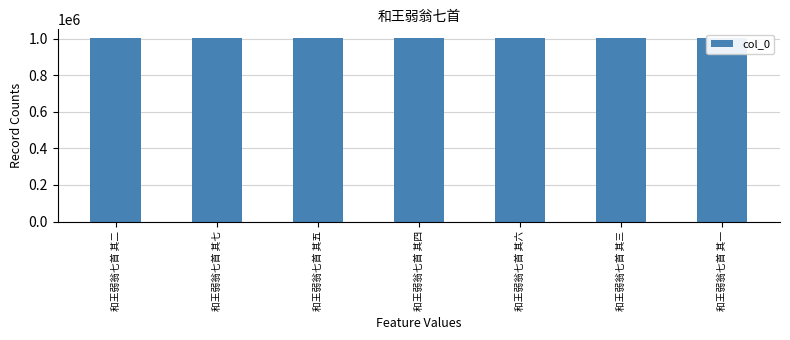

Rank the categories by value from lowest to highest.

和王弱翁七首 其七, 和王弱翁七首 其六, 和王弱翁七首 其五, 和王弱翁七首 其四, 和王弱翁七首 其三, 和王弱翁七首 其二, 和王弱翁七首 其一